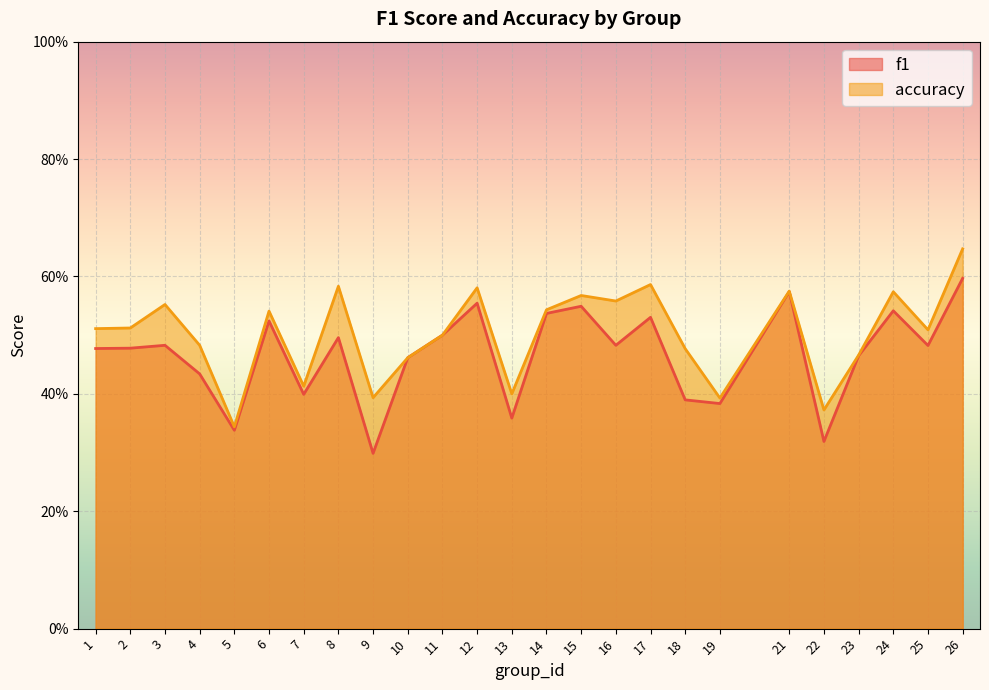

The value of accuracy at 8 is 0.6. True or false?

True